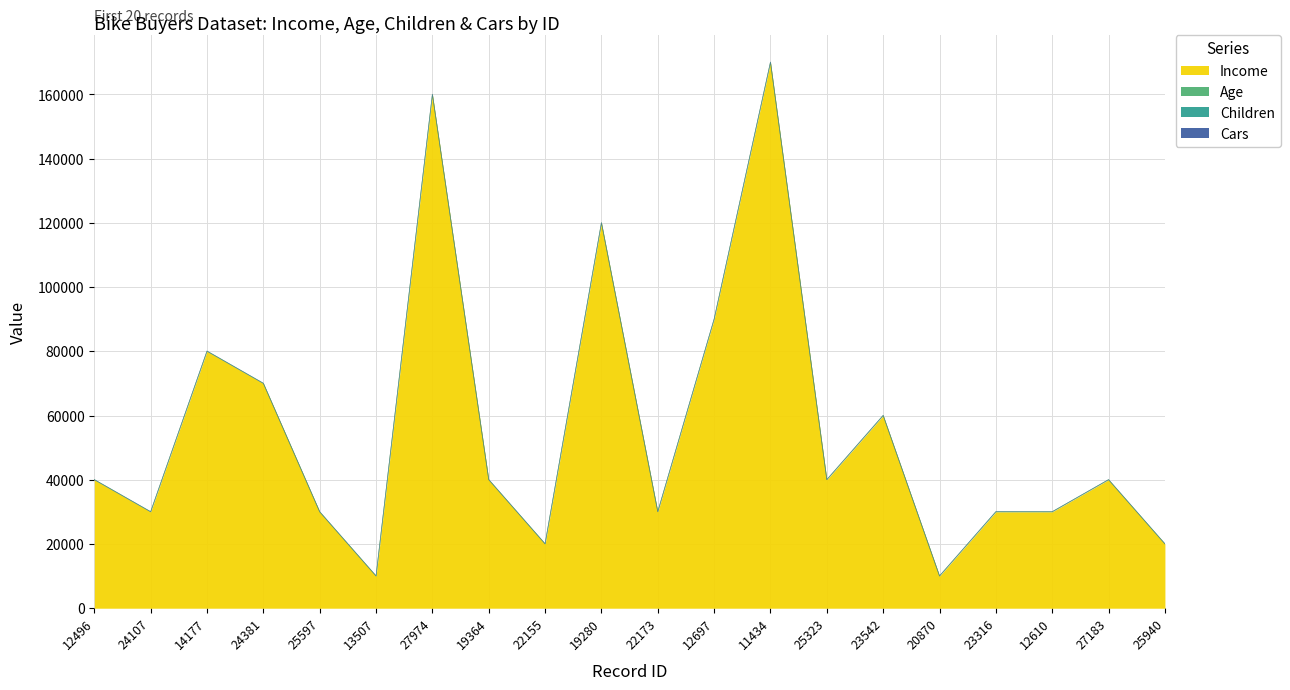

True or false: Cars and Age intersect in this chart.

False